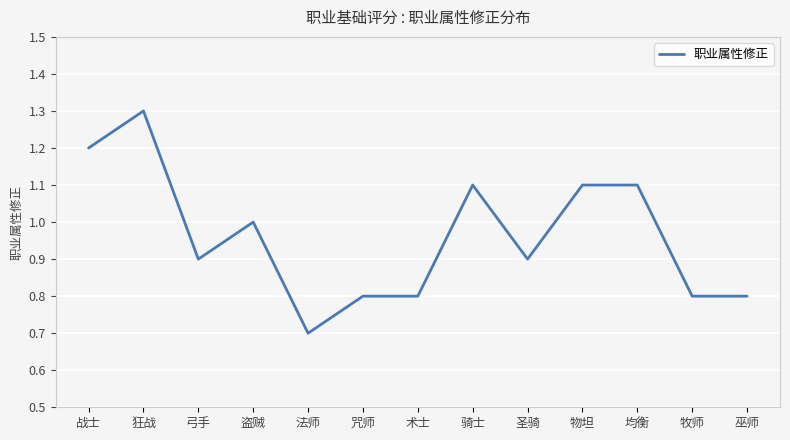

What is the change in value from 盗贼 to 骑士?

+0.1